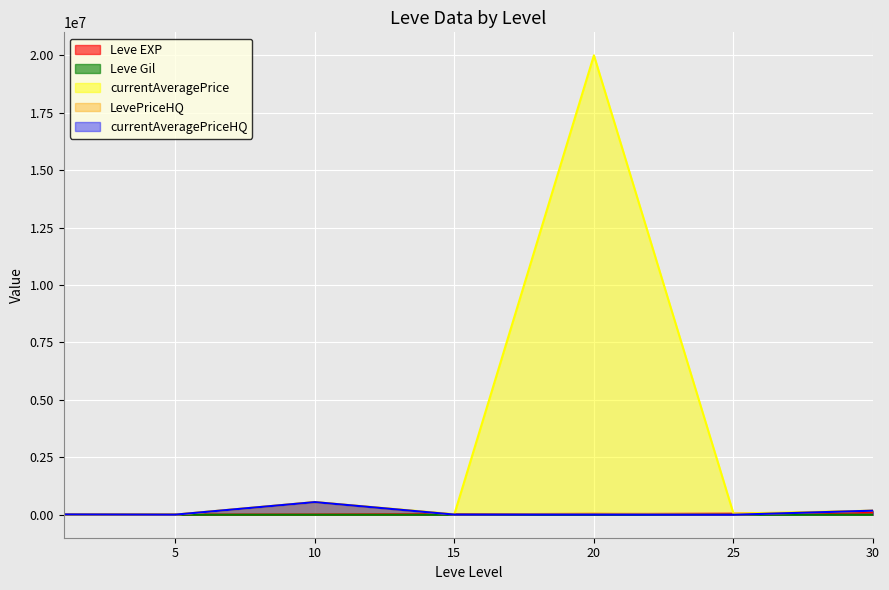

What is the value of the Leve EXP point at the 6th from the left?

47200